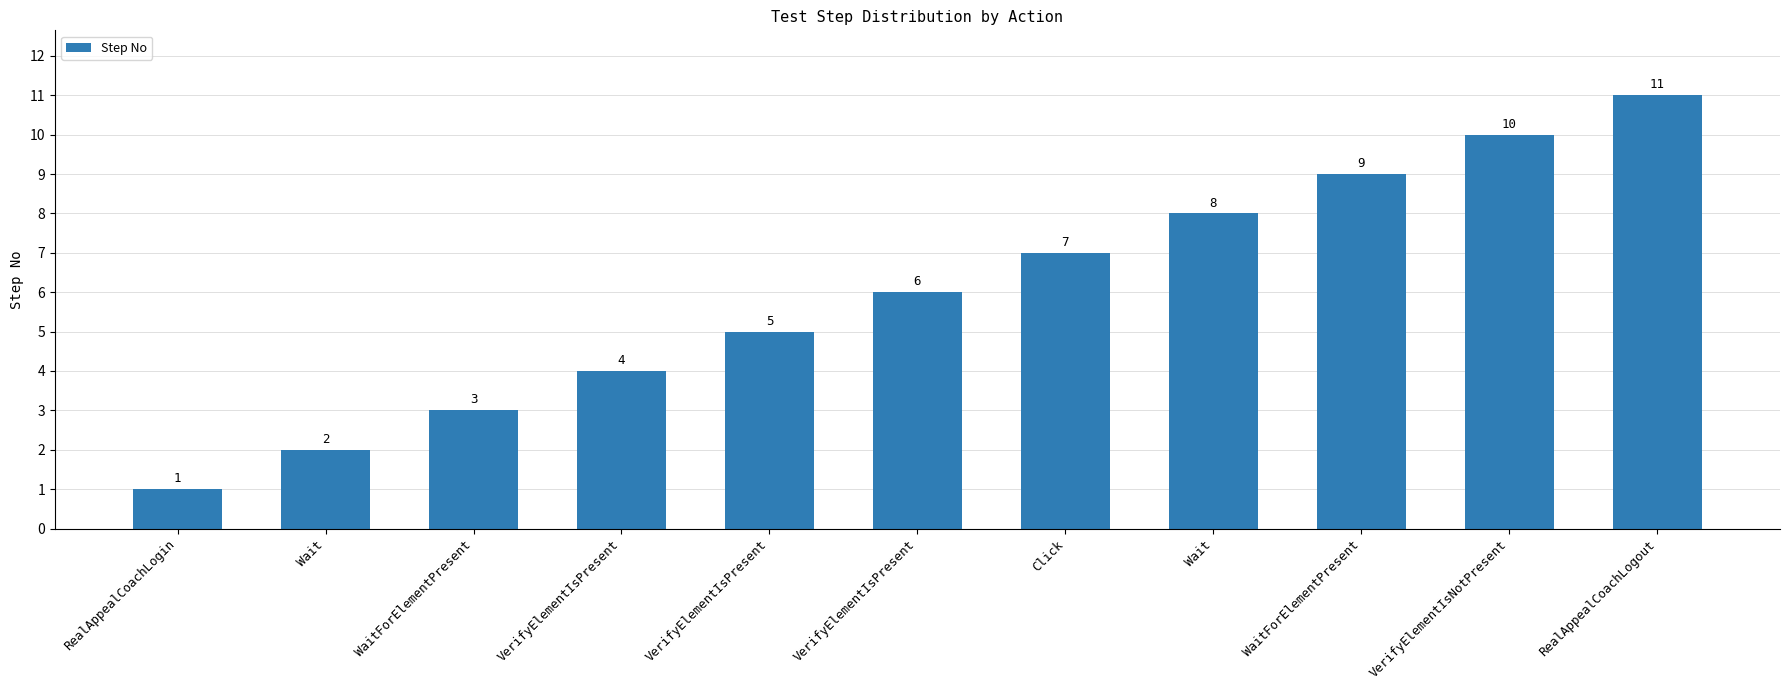

How many distinct data groups are displayed?

1